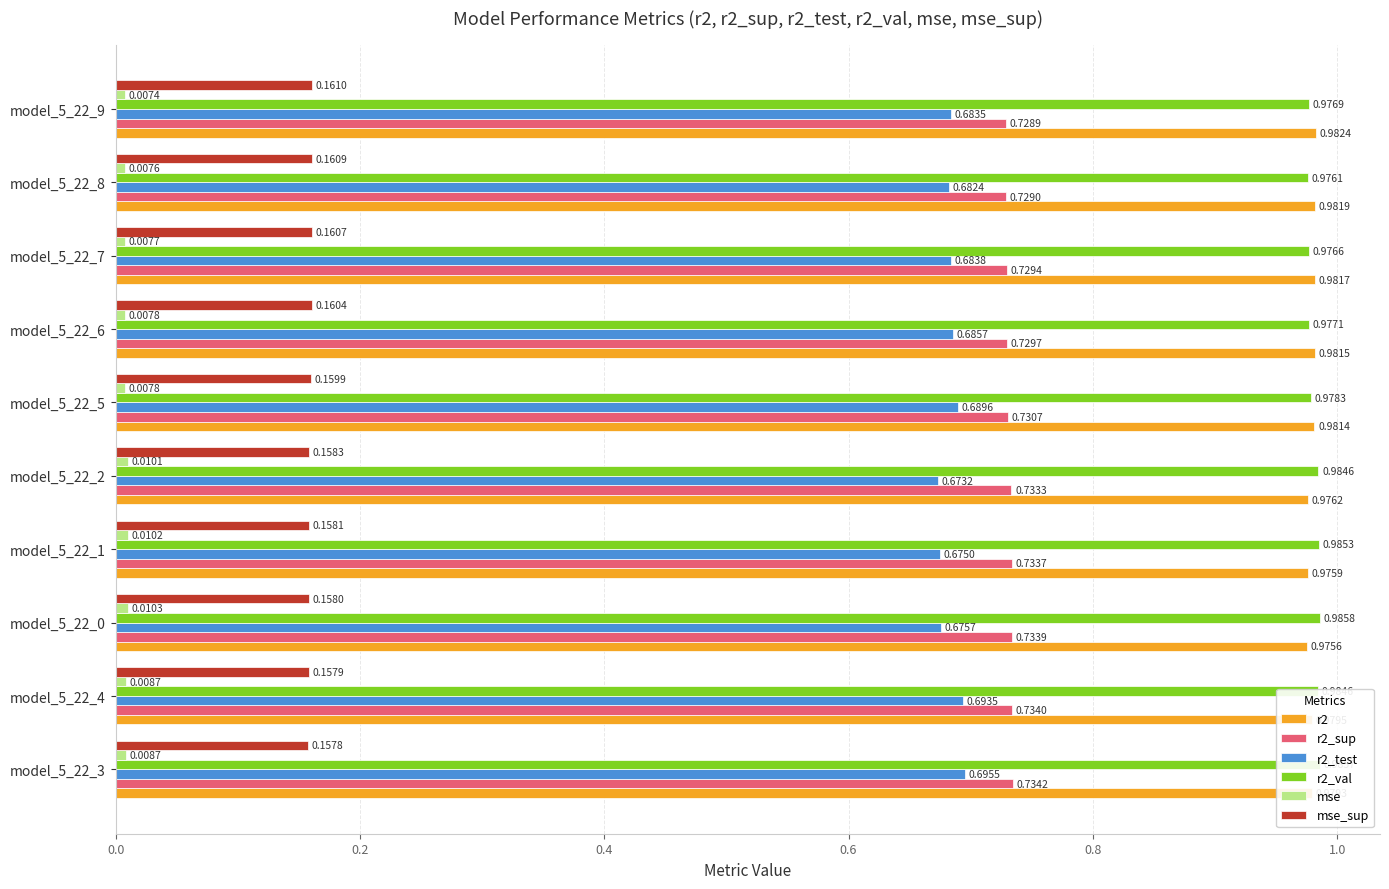

At how many categories does at least one series exceed 0?

10